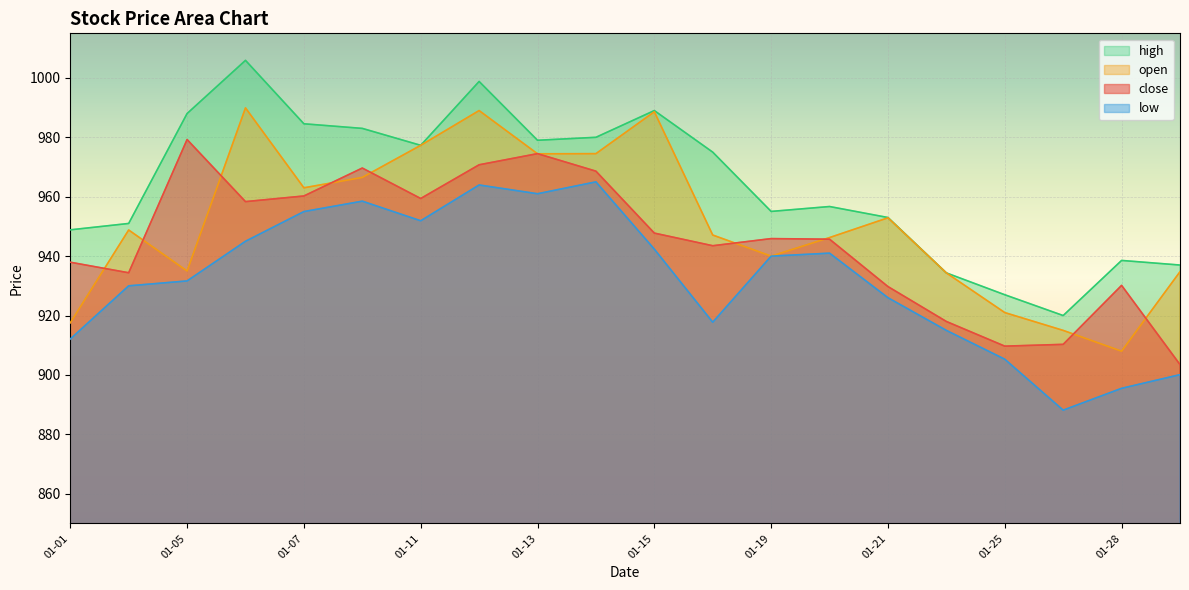

Rank the series at 2021-01-18 from highest to lowest value.

high, open, close, low